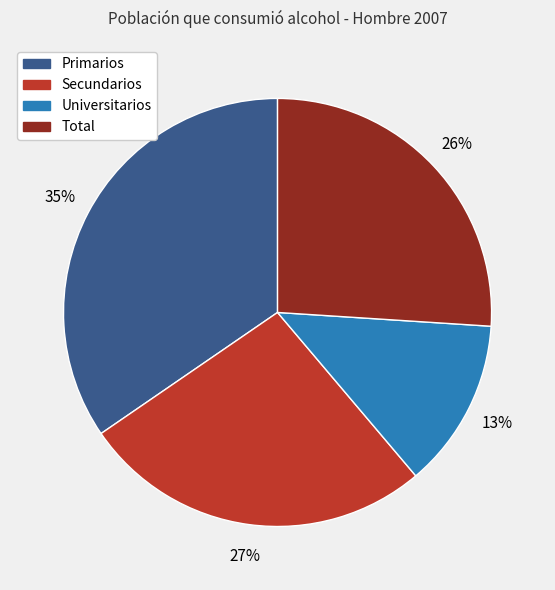

Is there any slice that represents more than half of the pie?

No